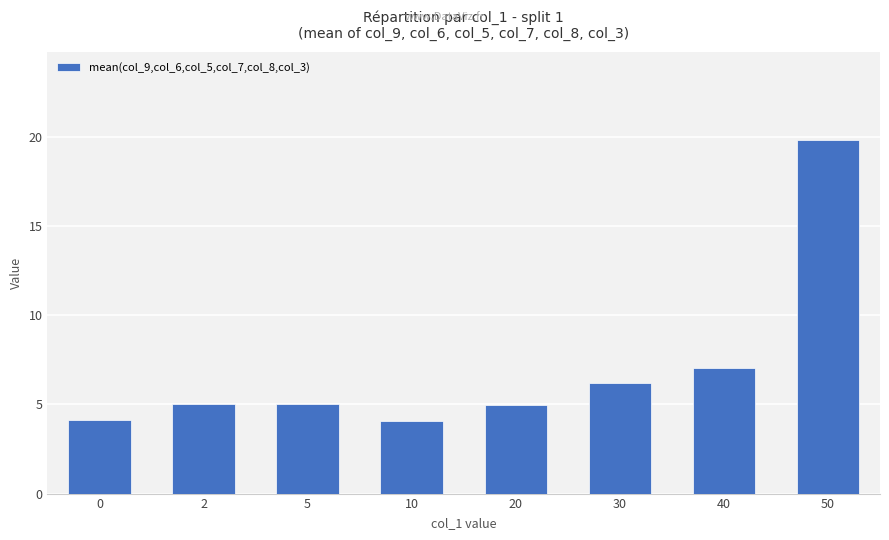

What is the approximate value at 20?

5.0